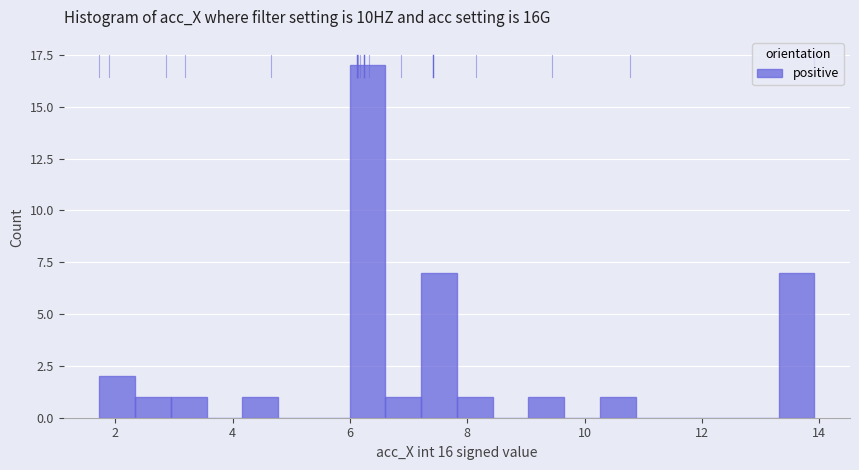

Read against the x-axis, roughly where is the centre of the tallest bar?

6.2